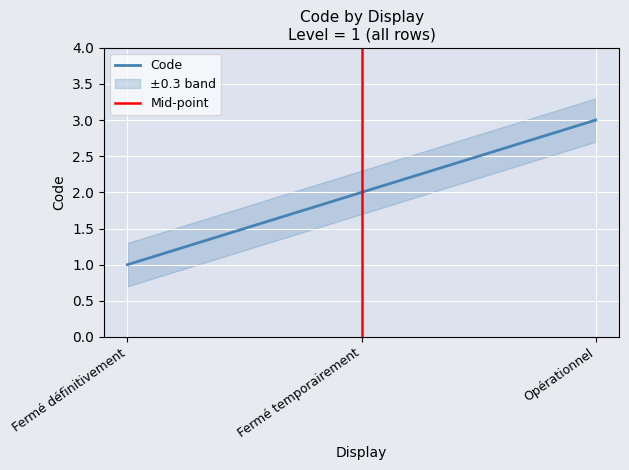

Reading left to right, what are all the values shown in this chart?

1	2	3